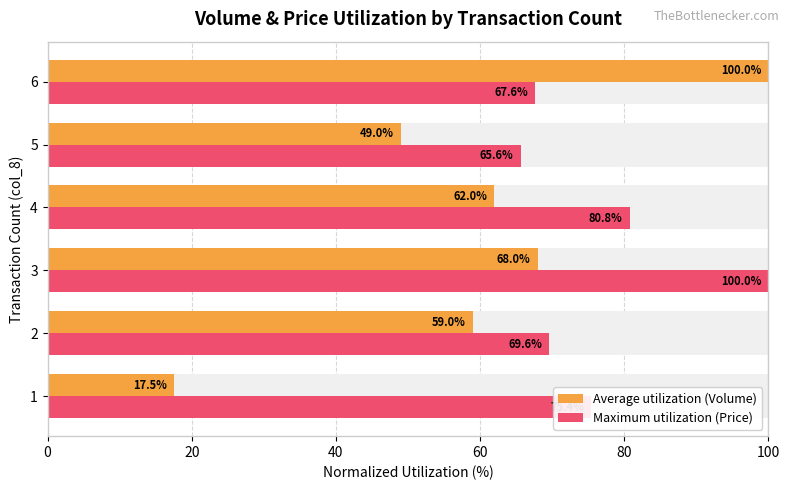

What is the maximum value shown in the chart?

100.0